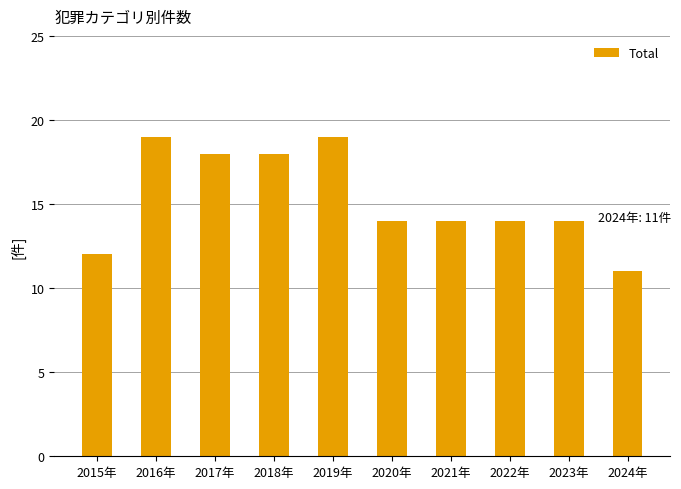

What is the label of the 6th bar from the right?

2019年